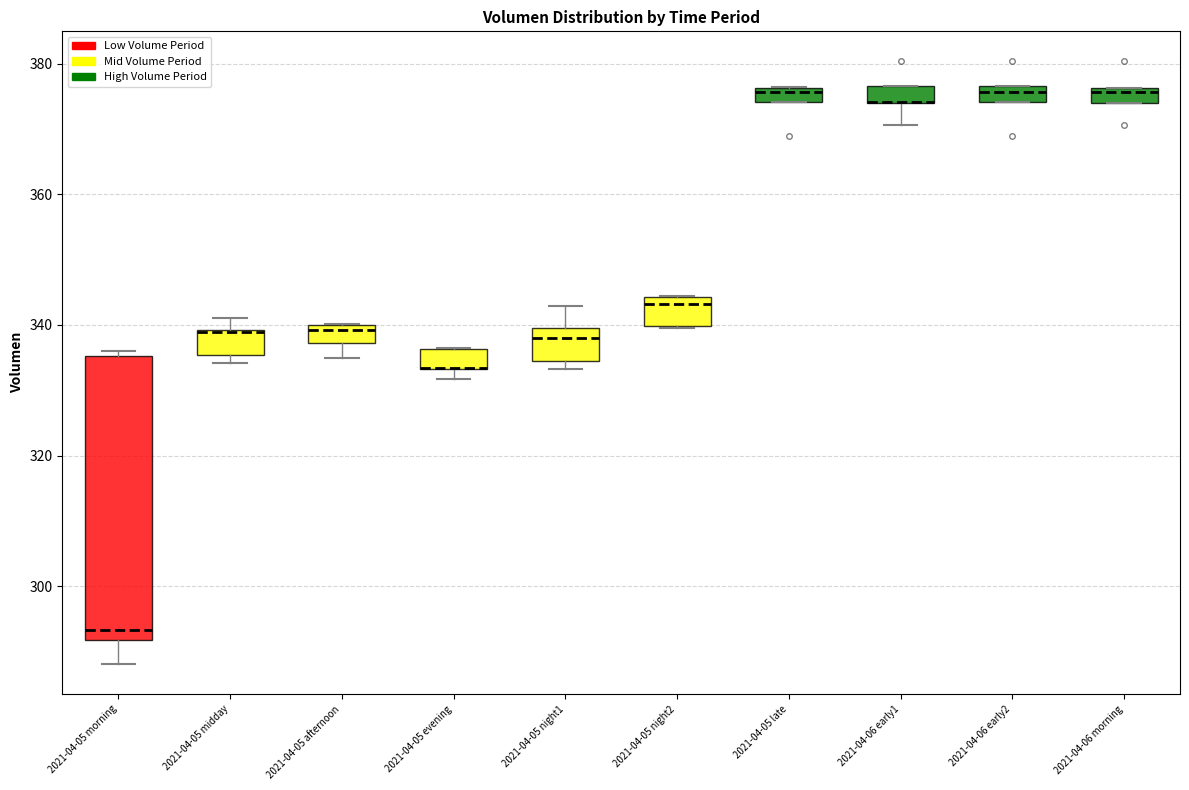

Where is the lower edge of the box for 2021-04-05 night2 on the y-axis? The values are not printed on the chart, so give them approximately, as read against the axis.

340